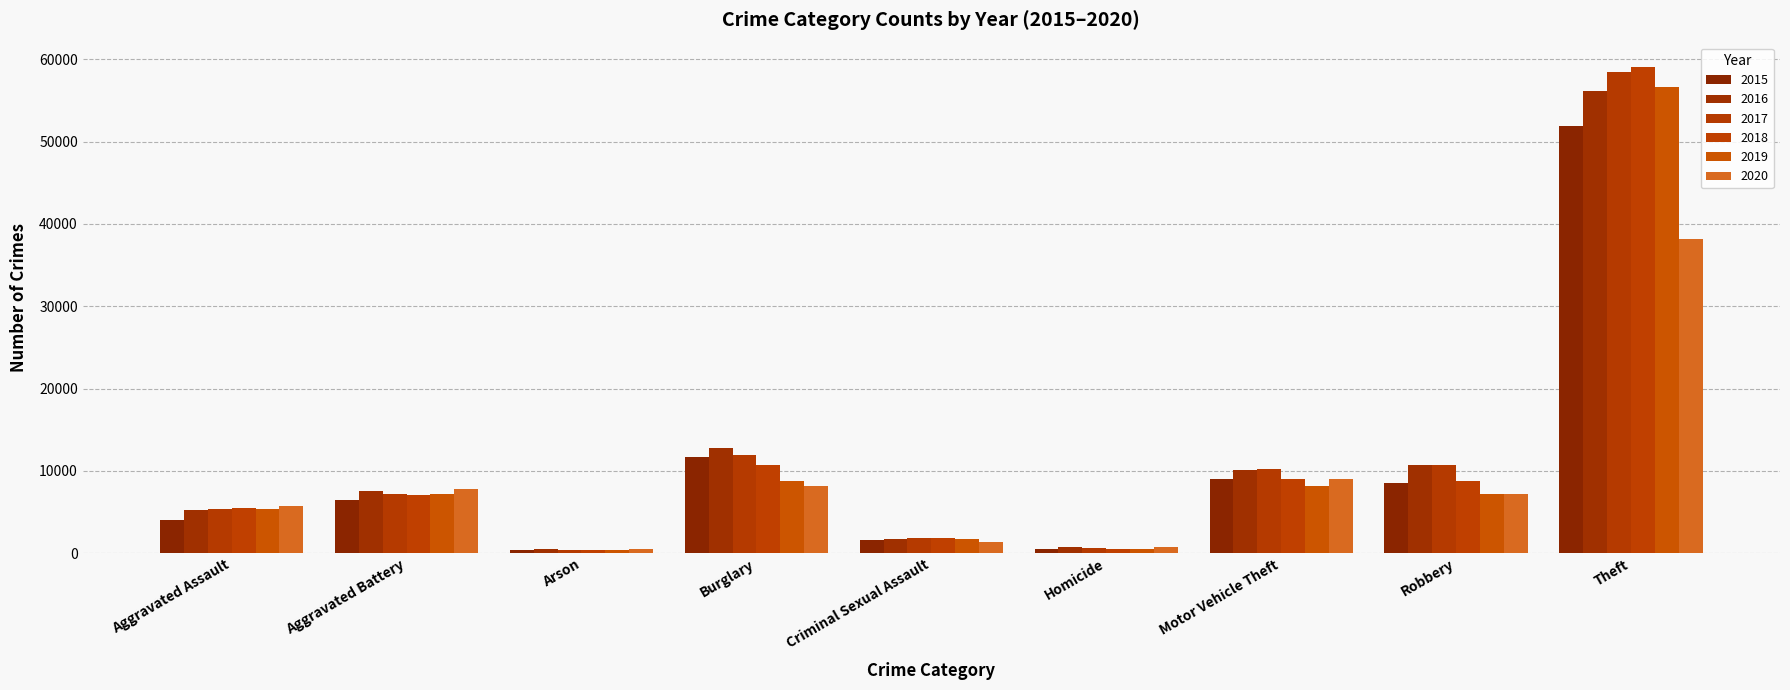

At how many categories does at least one series exceed 56514?

1